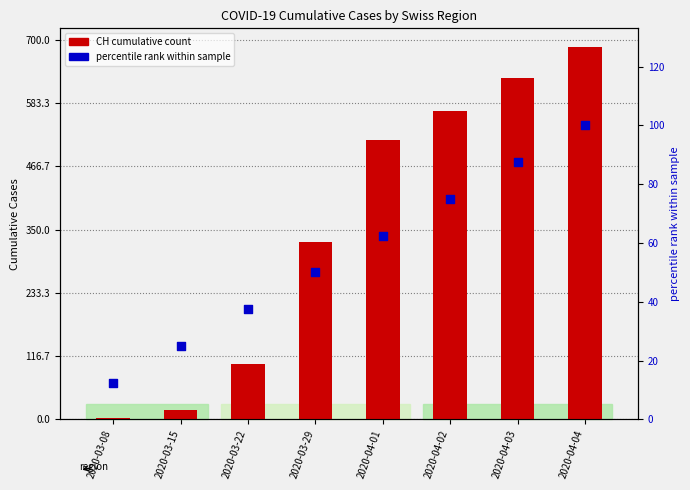

Is the value of CH cumulative at 2020-03-08 greater than the value of percentile rank at 2020-03-15?

No